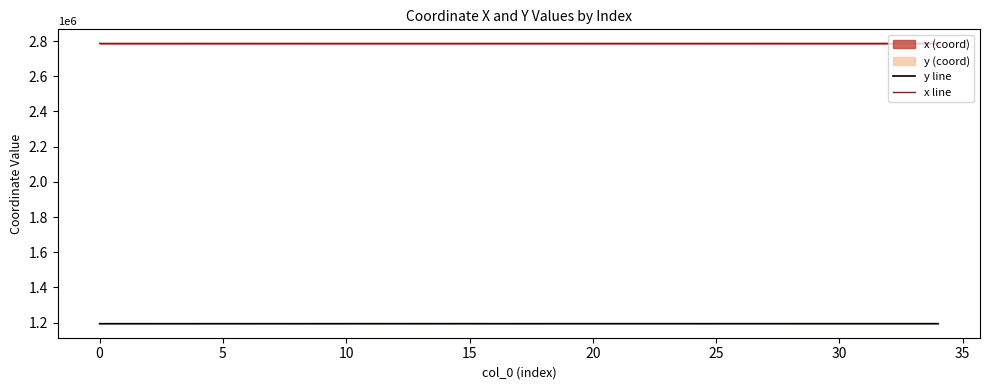

What is the greatest value displayed?

2786716.8